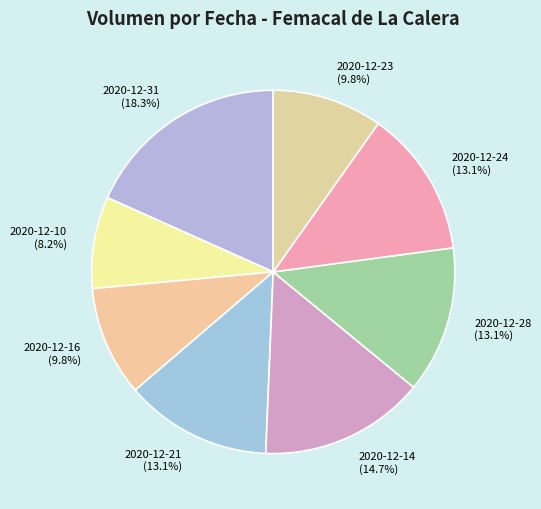

Is there a majority slice in this chart?

No